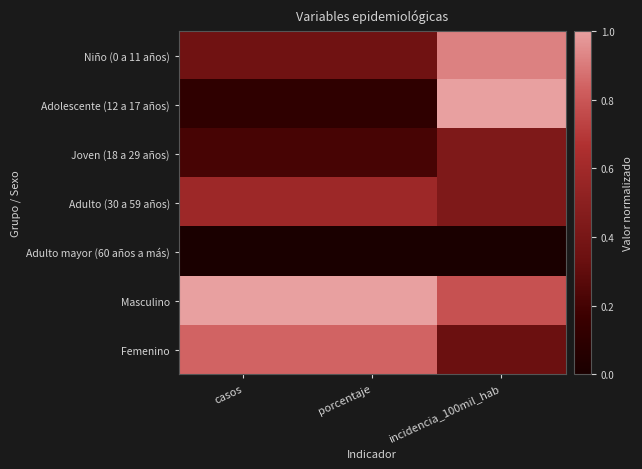

At which category is the sum across all series the highest?

incidencia_100mil_hab